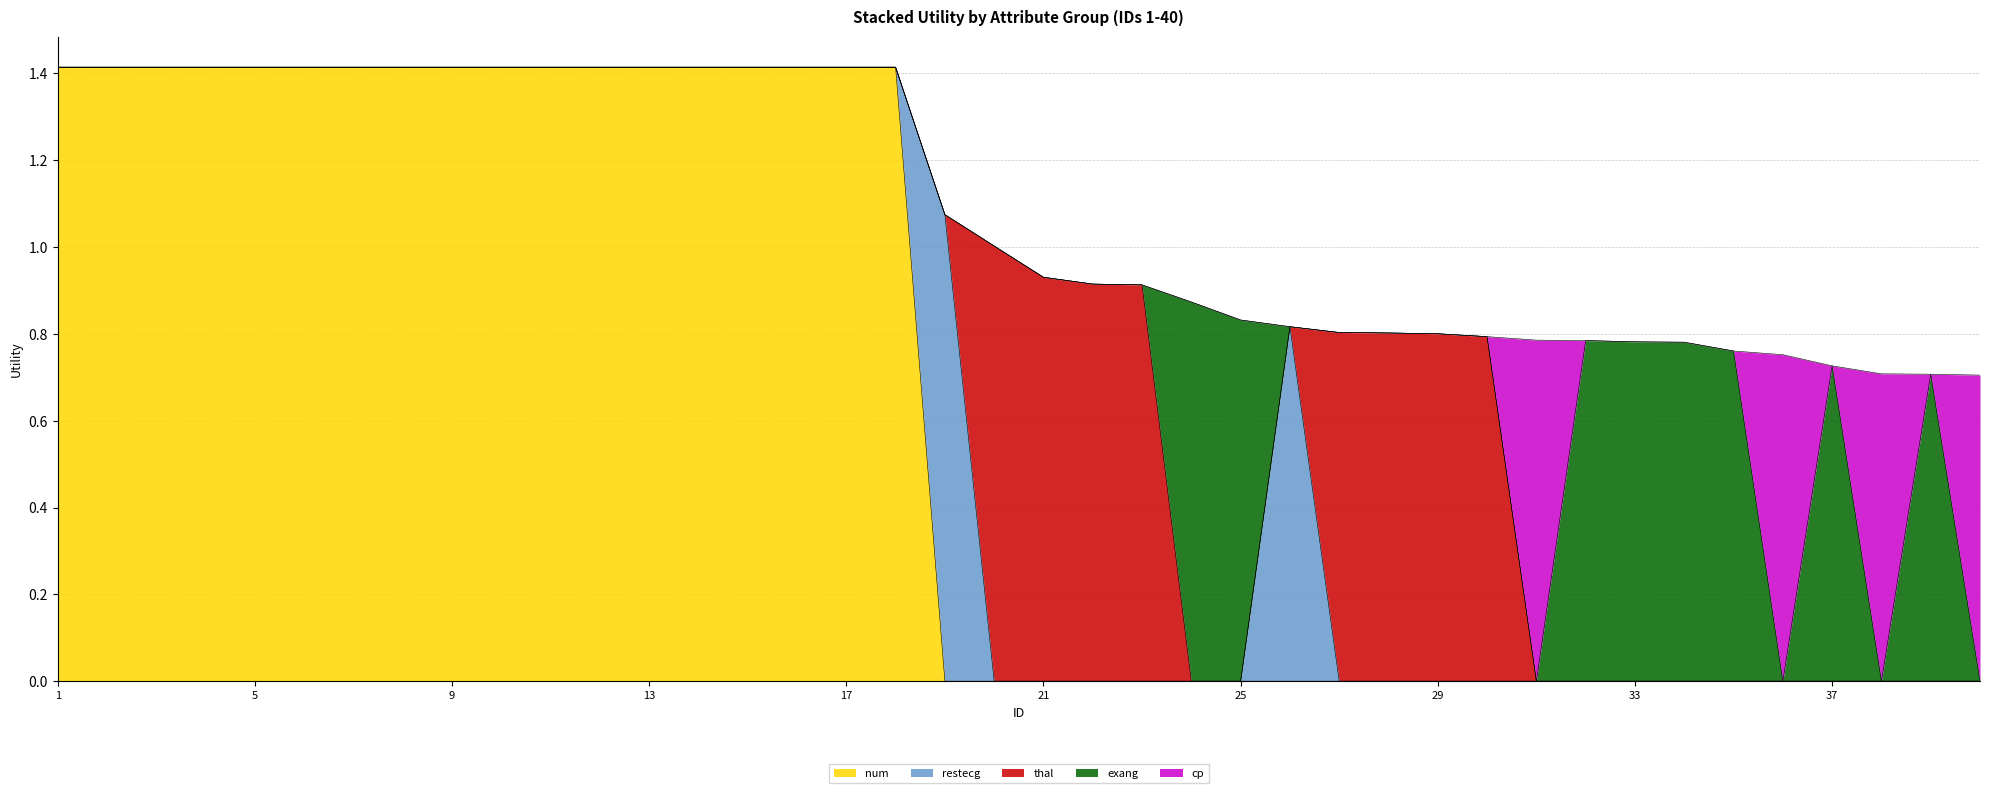

Which category has the highest value across all series?

1